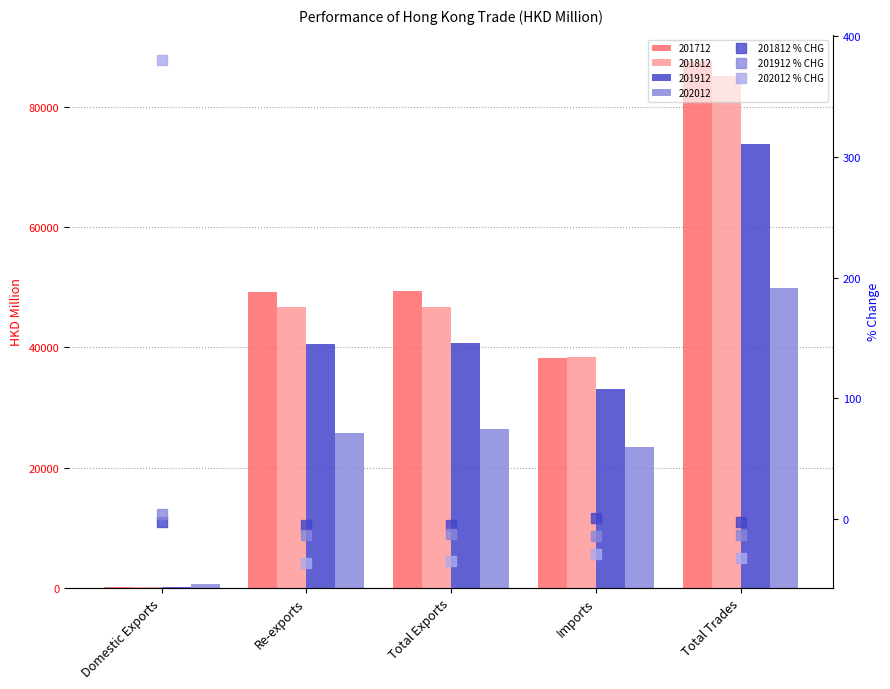

How many categories are shown in the chart?

5